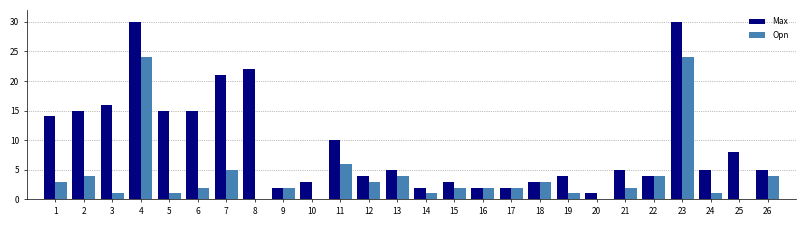

Which series has the largest total across all categories?

Max